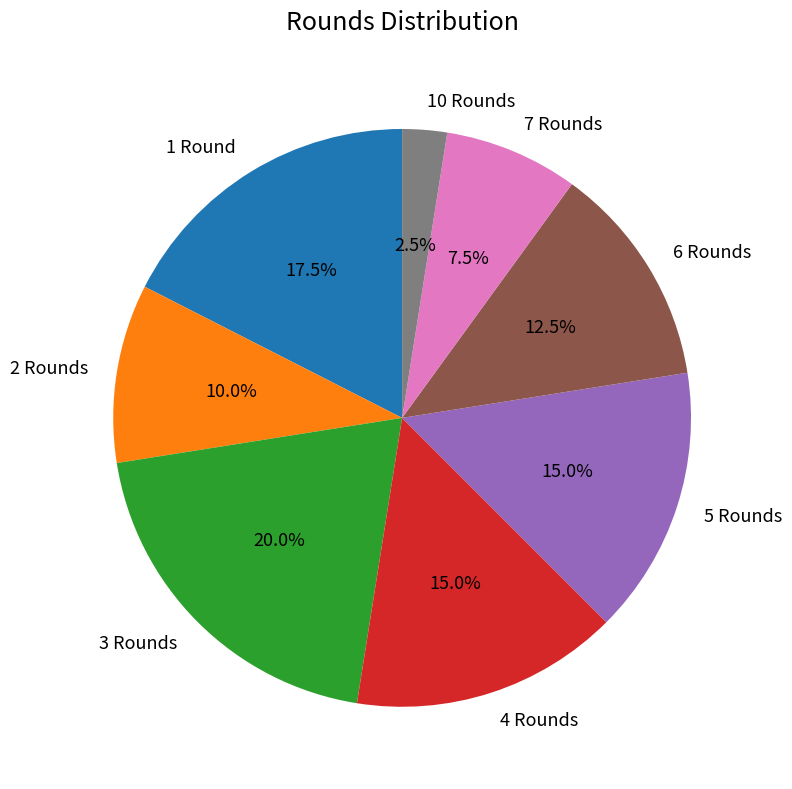

Combined, do 6 Rounds and 3 Rounds account for over 50%?

No